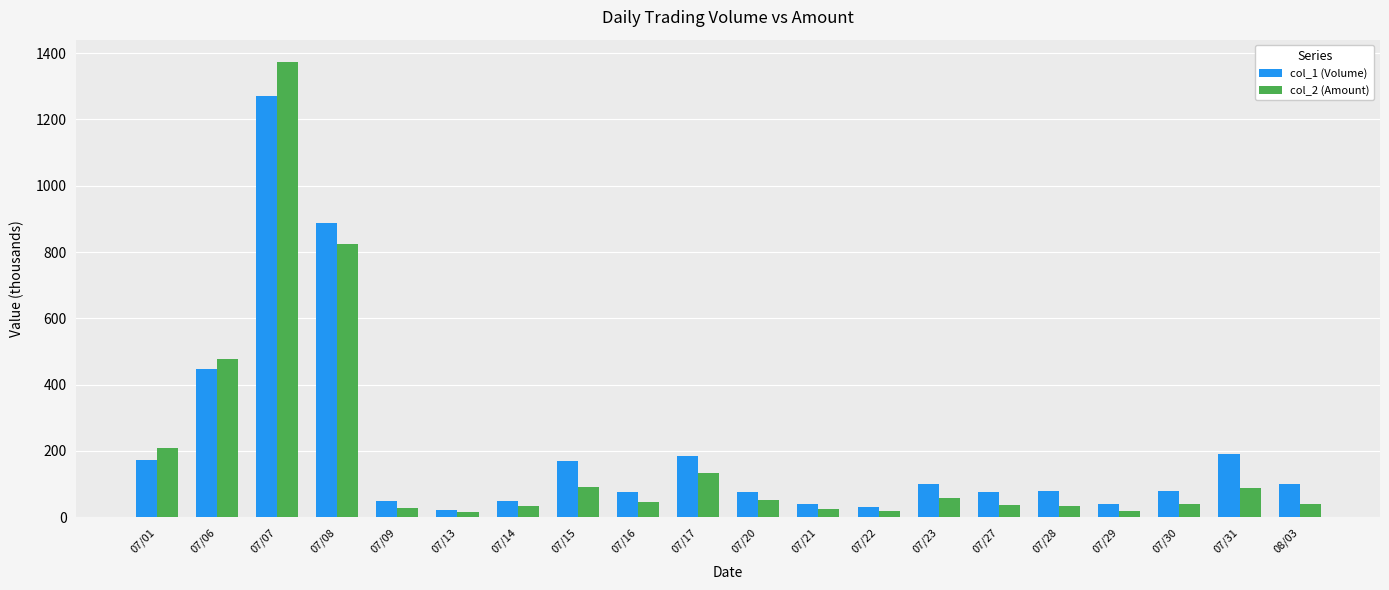

At how many categories does at least one series exceed 902?

1